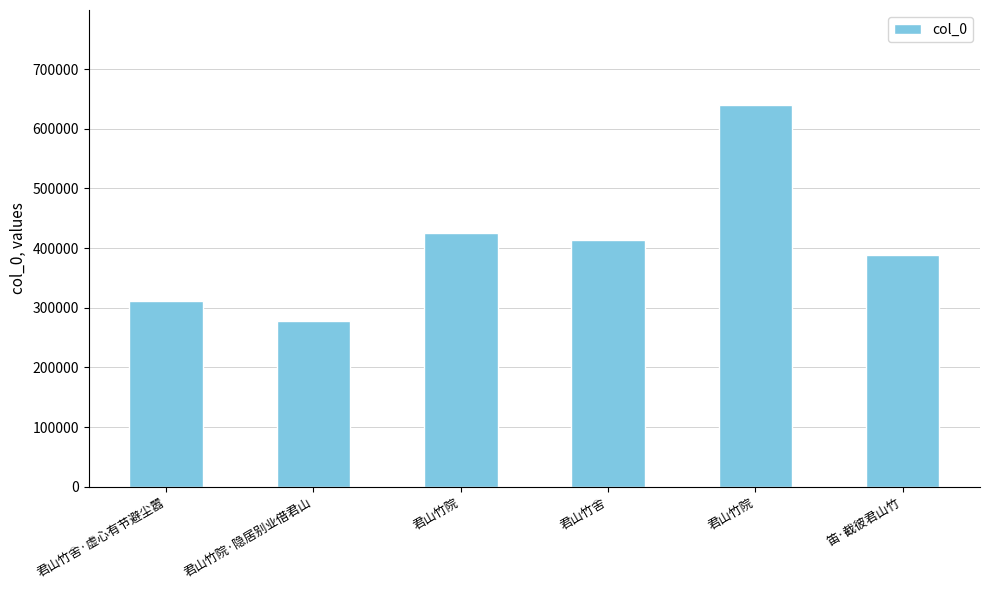

Reading left to right, what are all the values shown in this chart?

君山竹舍·虚心有节避尘嚣=312004	君山竹院·隐居别业借君山=278633	君山竹院=425296	君山竹舍=414181	君山竹院=639307	笛·截彼君山竹=388980